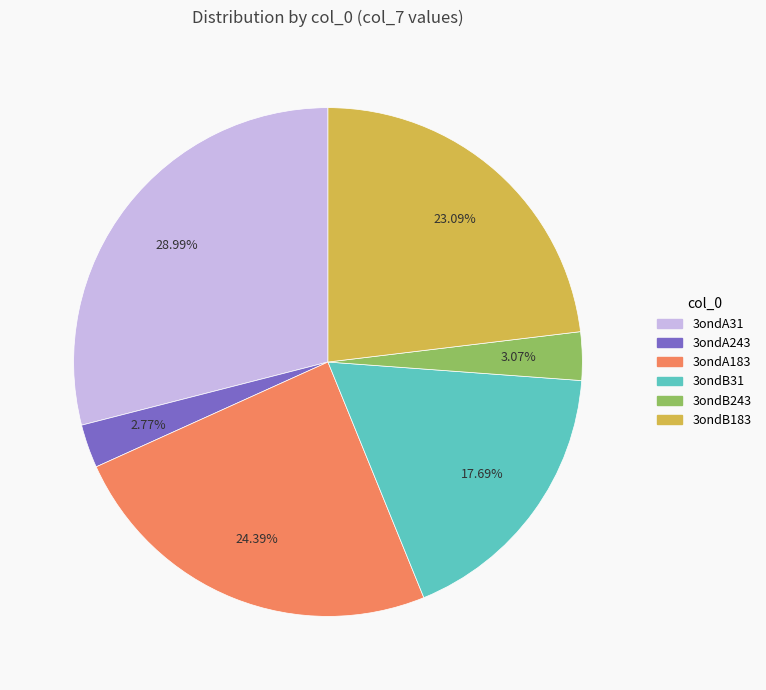

To the nearest percent, what percentage of the pie is 3ondB31?

18%